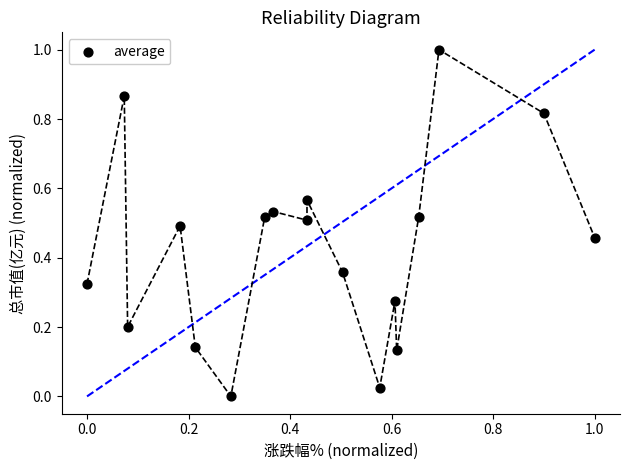

What is the range of Y values (max minus min)?

1.0